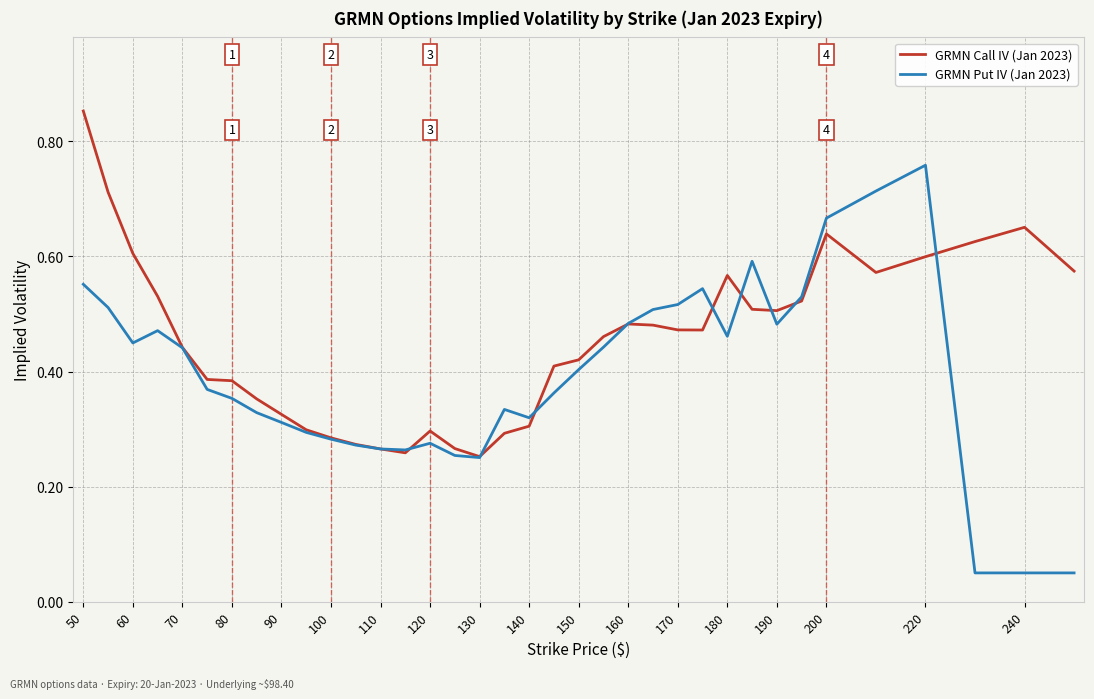

List the series in order of their overall mean, highest first.

GRMN Call IV (Jan 2023), GRMN Put IV (Jan 2023)